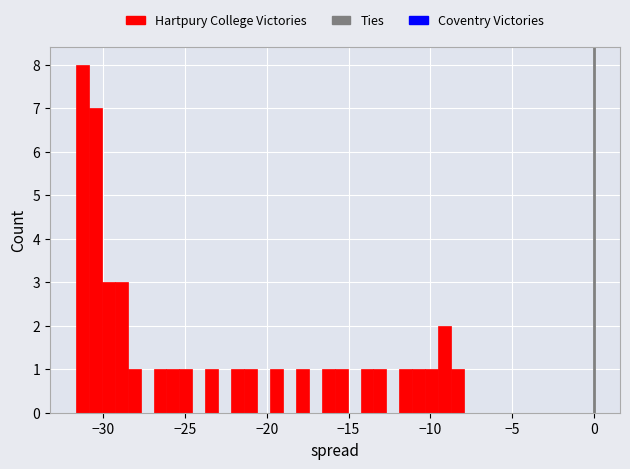

Around what value on the x-axis is the tallest bar? Give the approximate position of its centre, as read against the axis.

-31.5